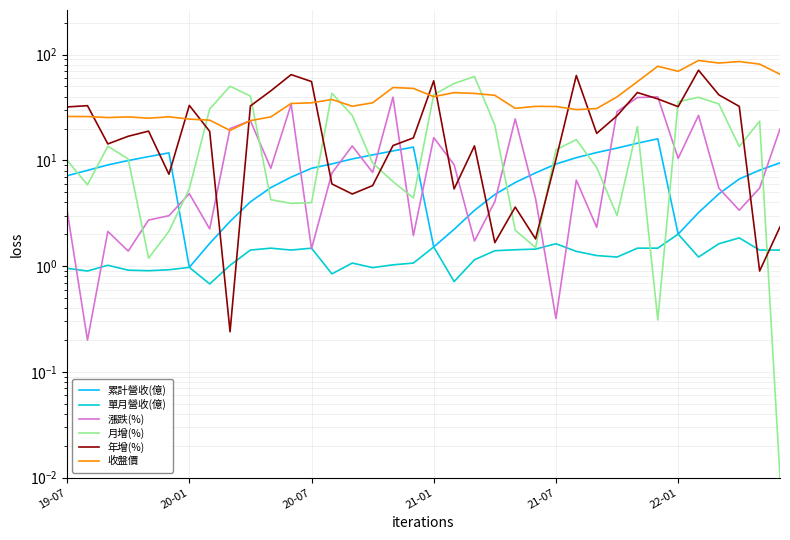

The value of 累計營收(億) at 22-01 is 1.1. True or false?

False